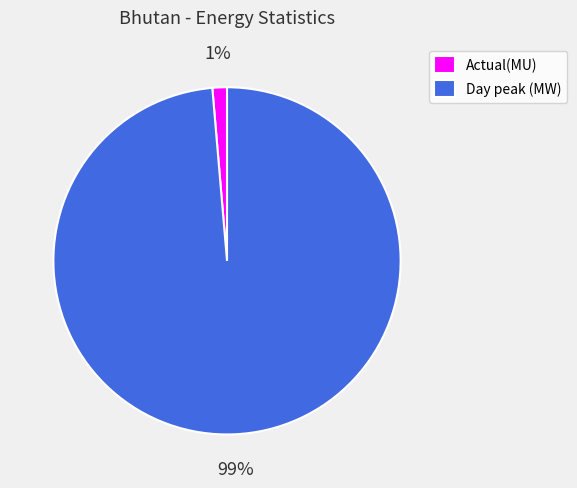

Between Actual(MU) and Day peak (MW), which is larger?

Day peak (MW)